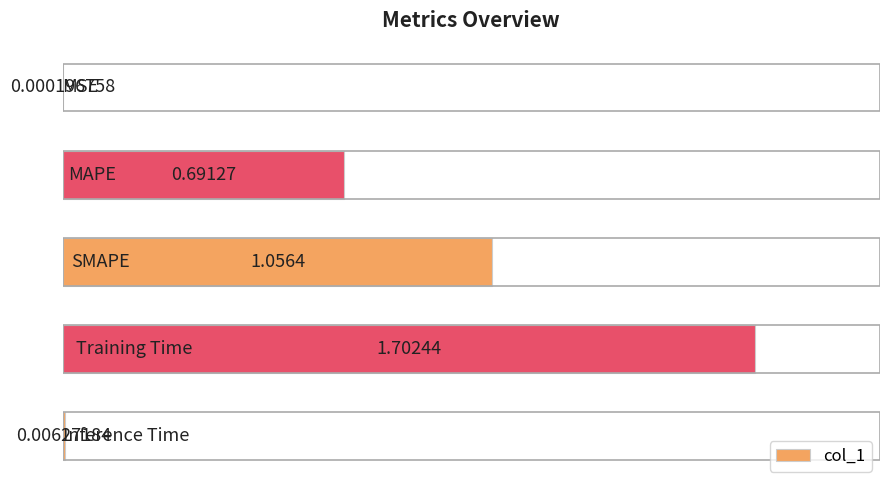

How many categories are shown in the chart?

5